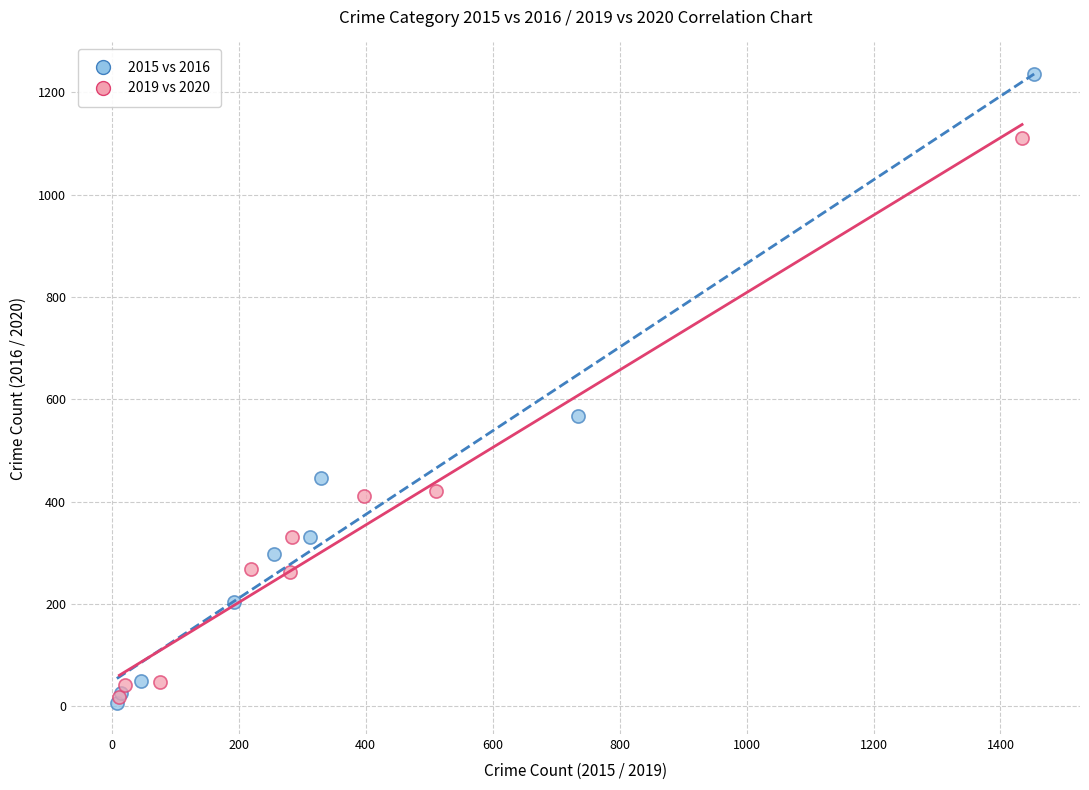

Which series reaches the maximum Y coordinate?

2015 vs 2016